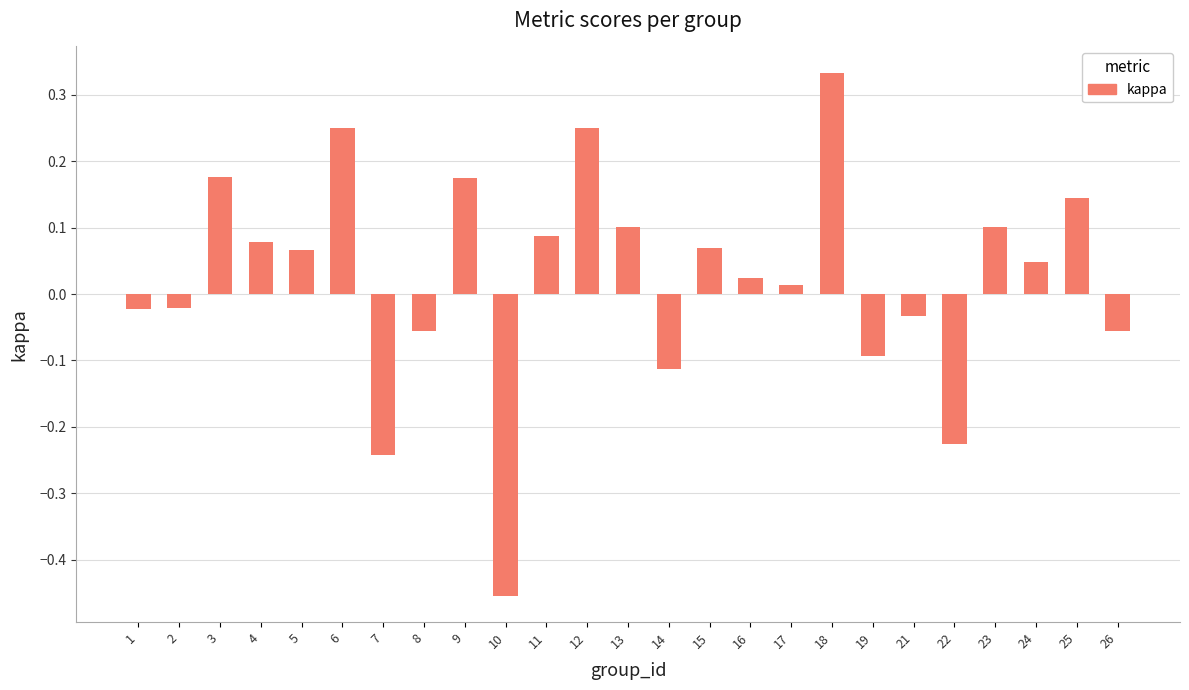

How many bars are there in total?

25